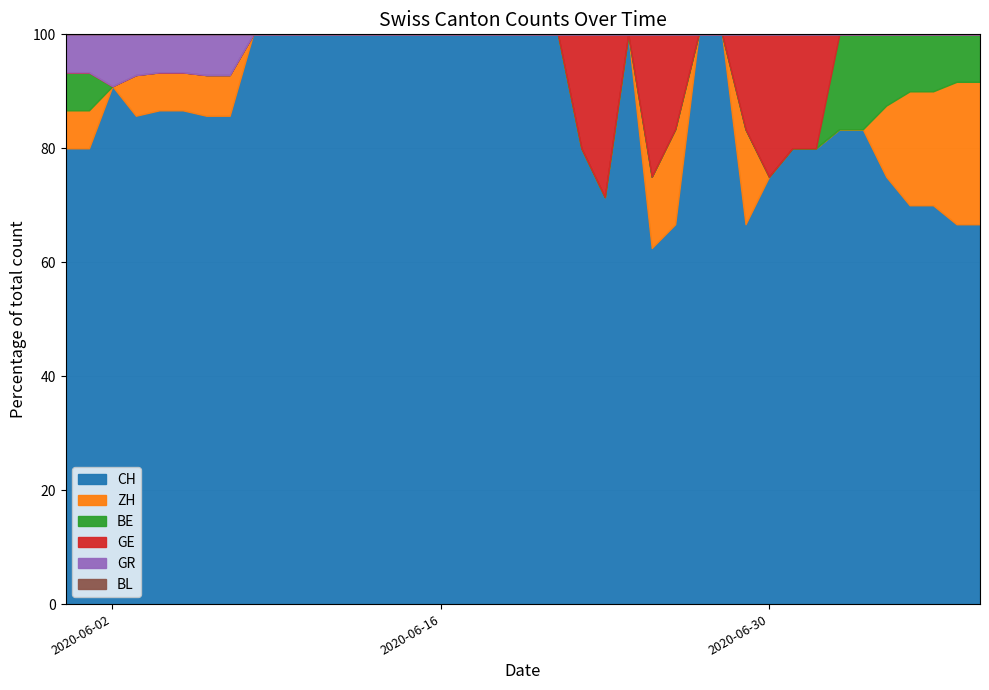

Which has a higher value, 2020-06-26 or 2020-06-04?

2020-06-04